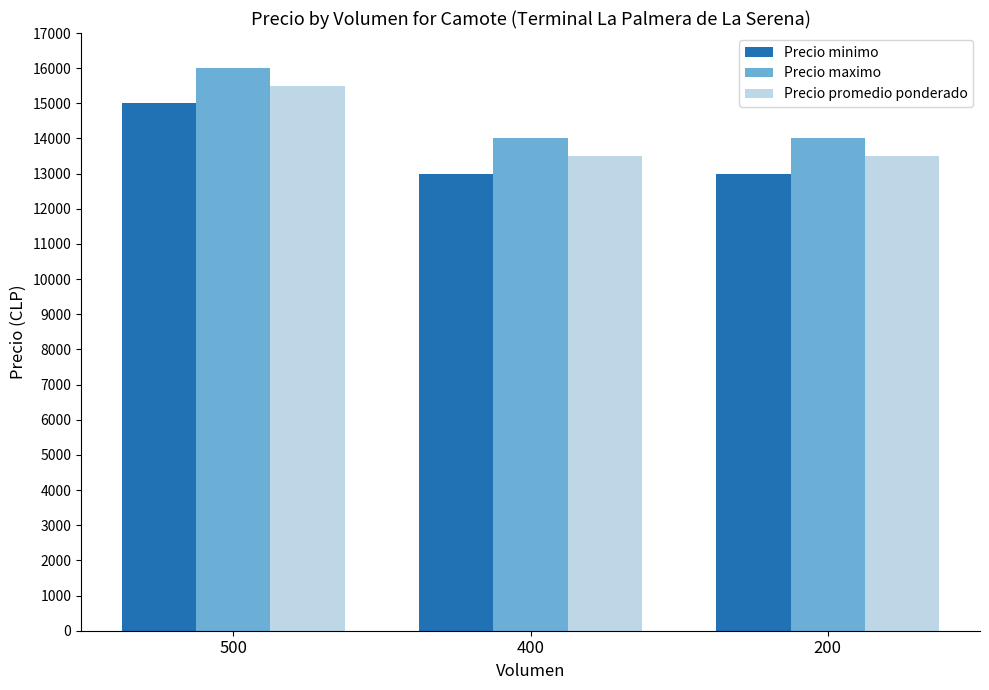

What is the spread (max minus min) of values at 400?

1000